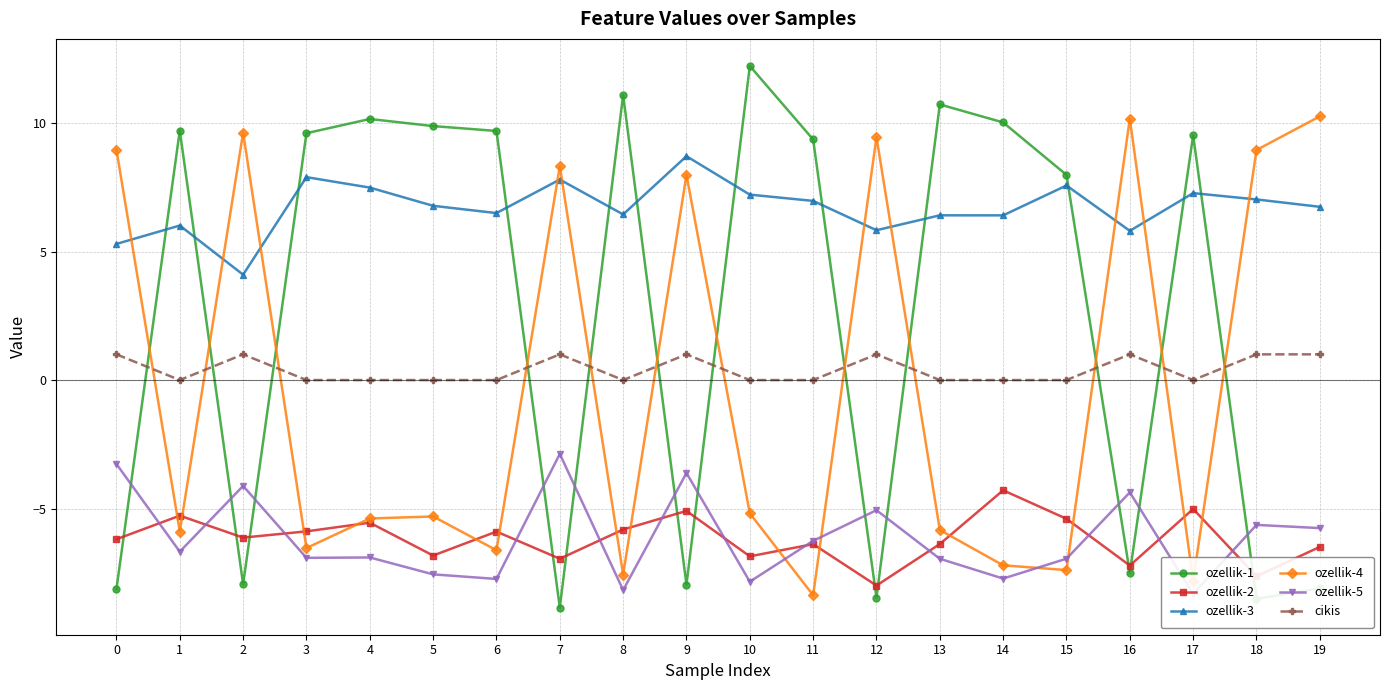

At 18, list the series in order from smallest to largest.

ozellik-1, ozellik-2, ozellik-5, cikis, ozellik-3, ozellik-4